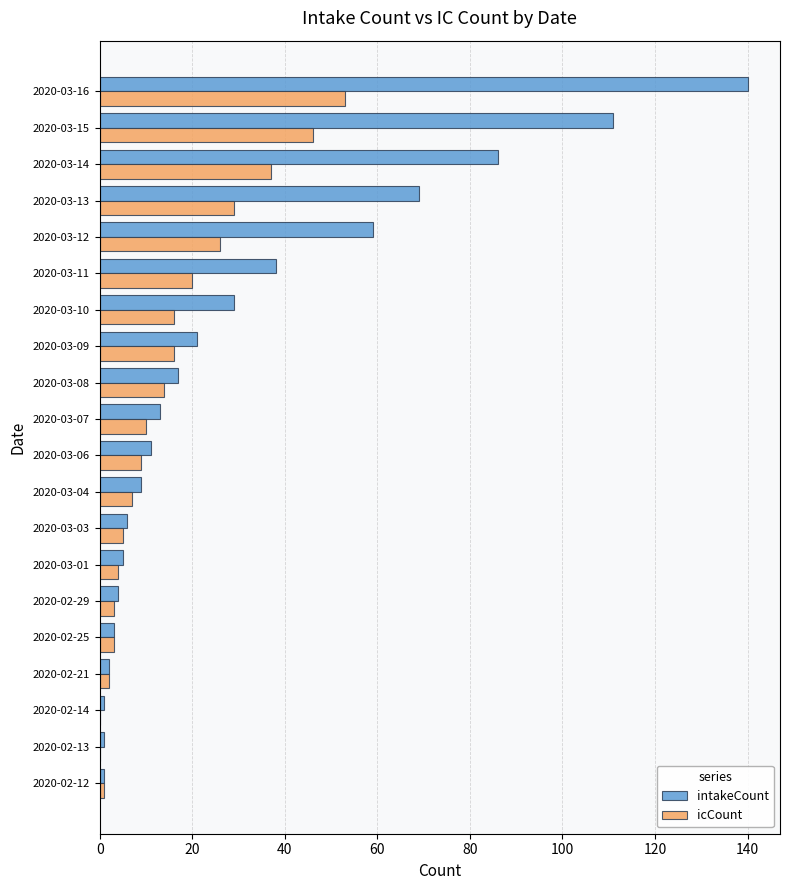

Which series has the largest total across all categories?

intakeCount